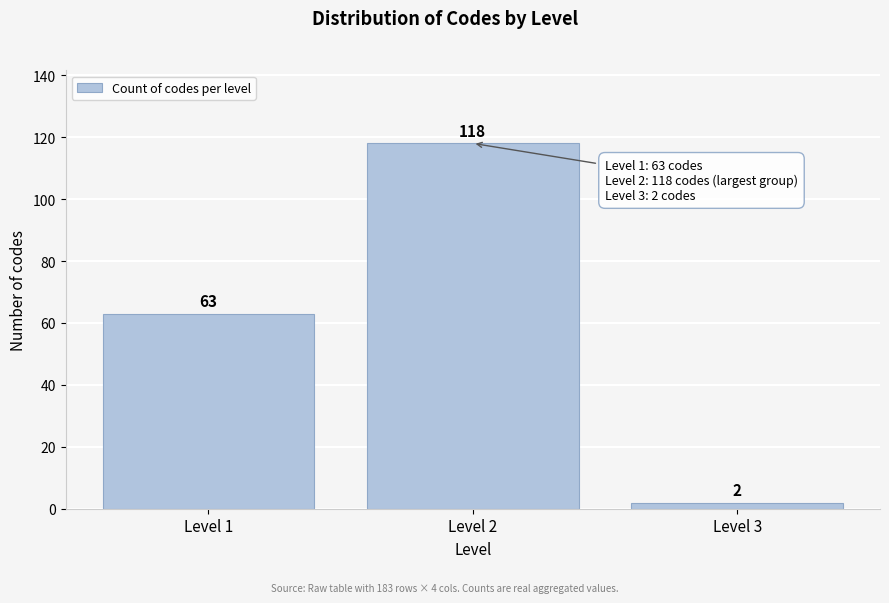

Reading left to right, transcribe all the data shown in this chart.

Level 1=63	Level 2=118	Level 3=2